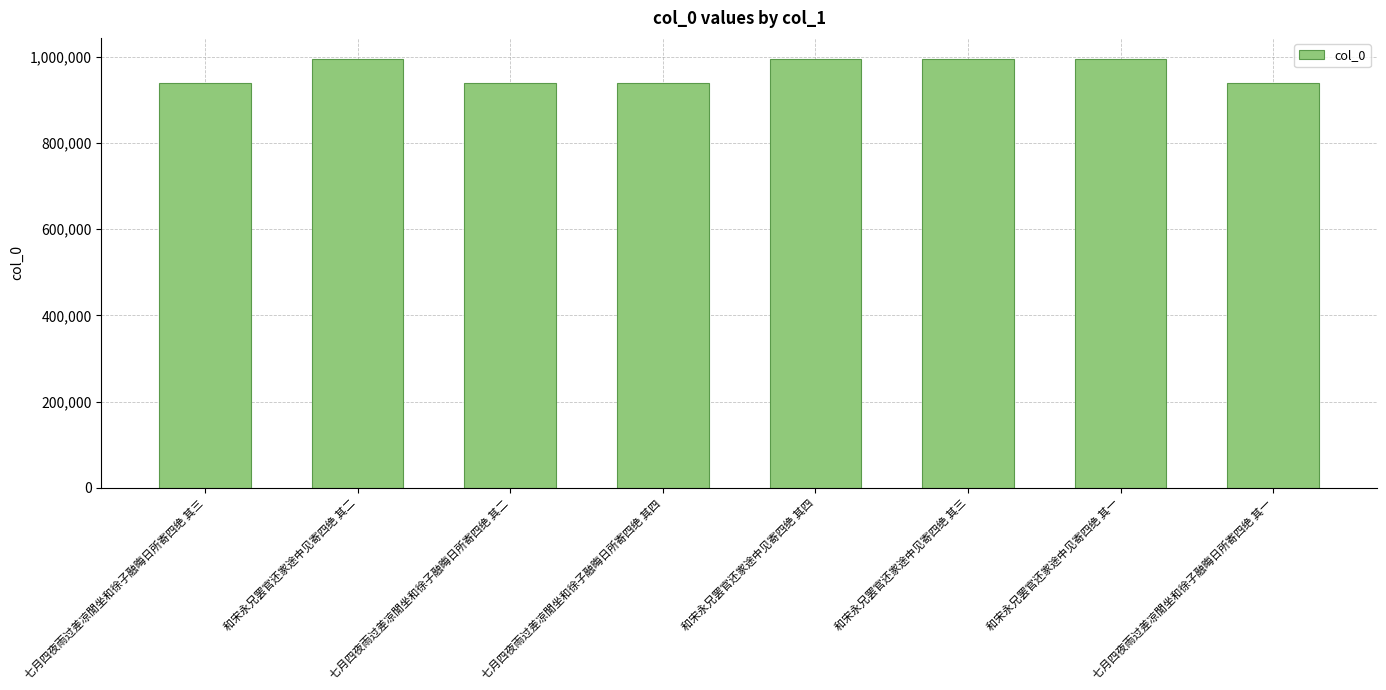

Between 和宋永兄罢官还家途中见寄四绝 其四 and 七月四夜雨过差凉閒坐和徐子融晦日所寄四绝 其二, which is larger?

和宋永兄罢官还家途中见寄四绝 其四